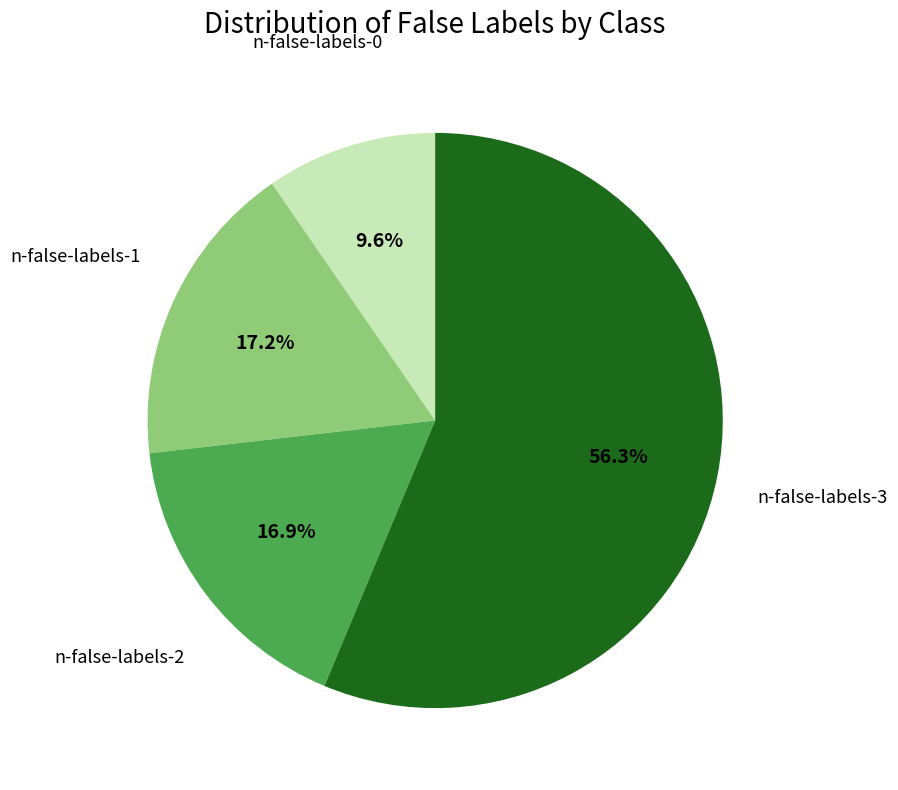

Is there any slice that represents more than half of the pie?

Yes